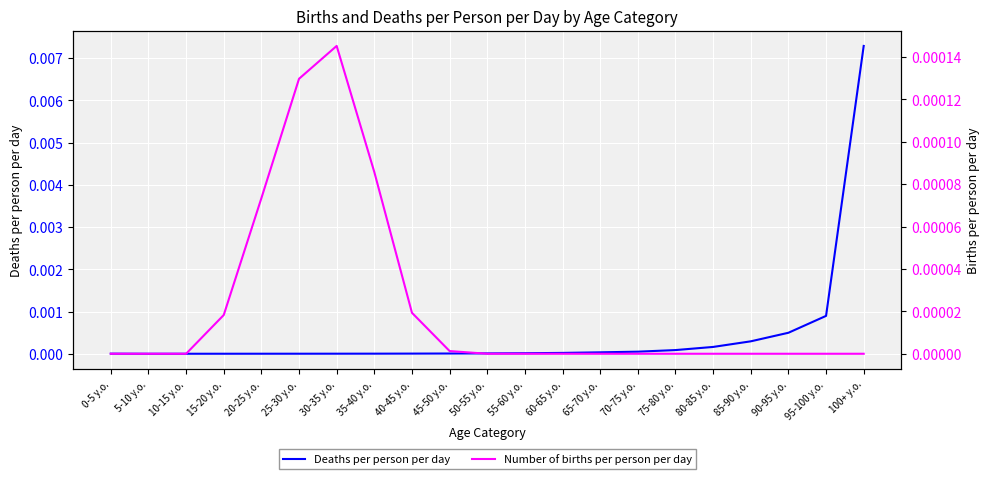

How many intersections are there between Deaths per person per day and Number of births per person per day?

2